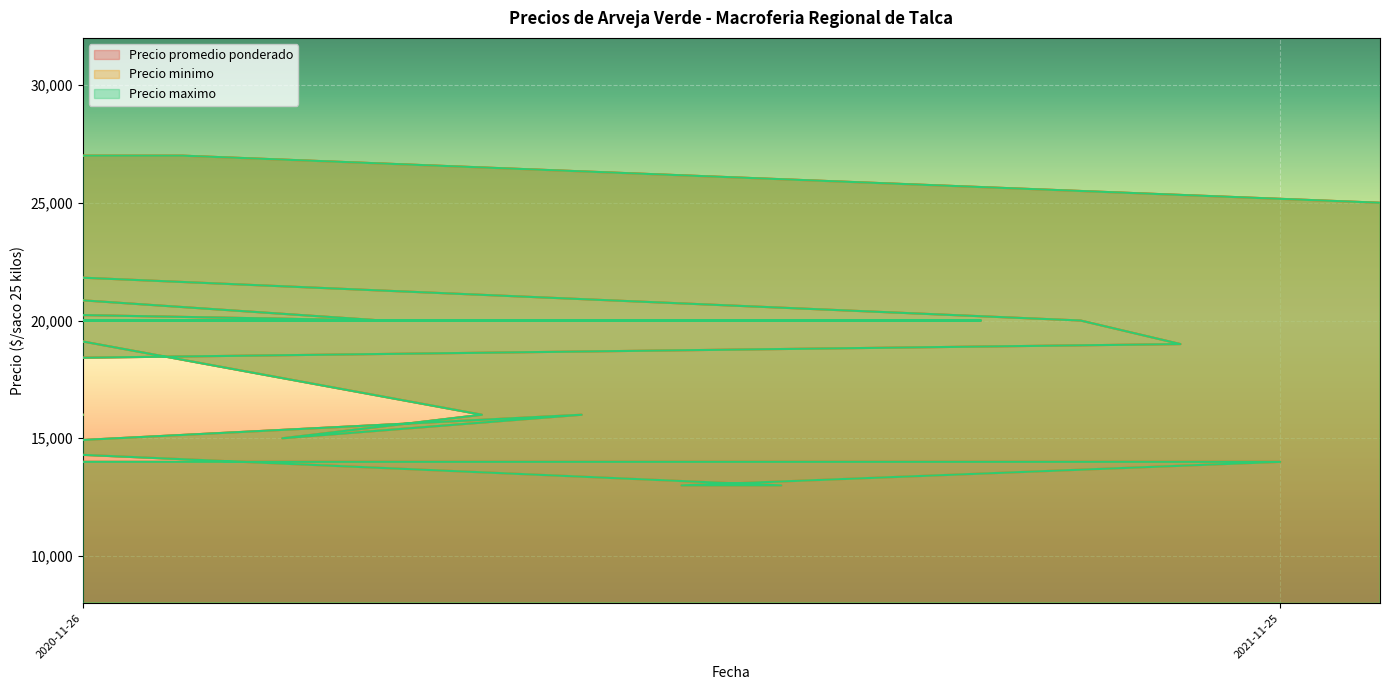

What value does the Precio promedio ponderado series have at 2022-01-31, to the nearest 10?

25000